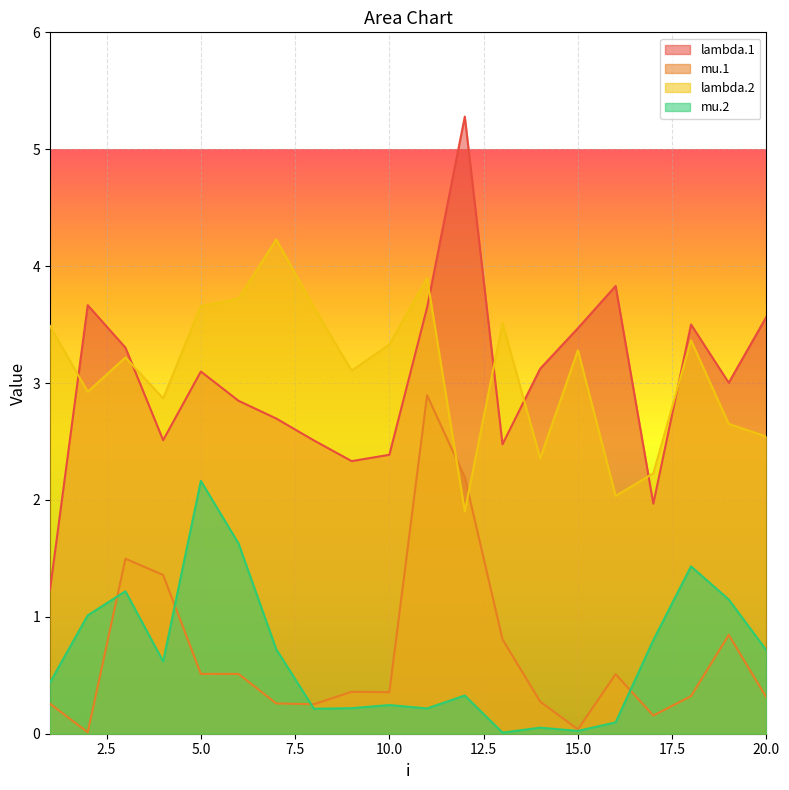

What are all the series names shown in the legend?

lambda.1, mu.1, lambda.2, mu.2